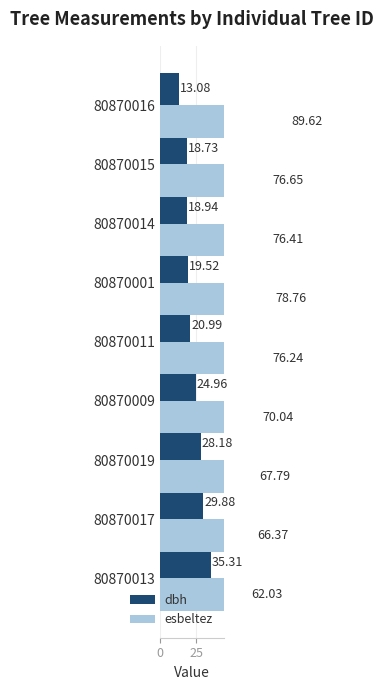

The esbeltez series shows 30.2 at 80870015. True or false?

False